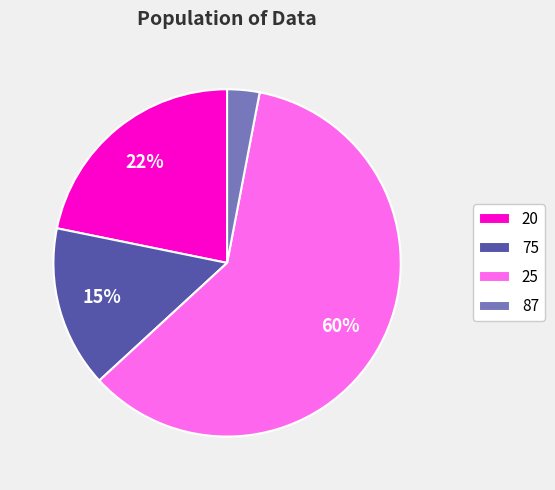

What percentage is the 25 slice, to the nearest percent?

60%